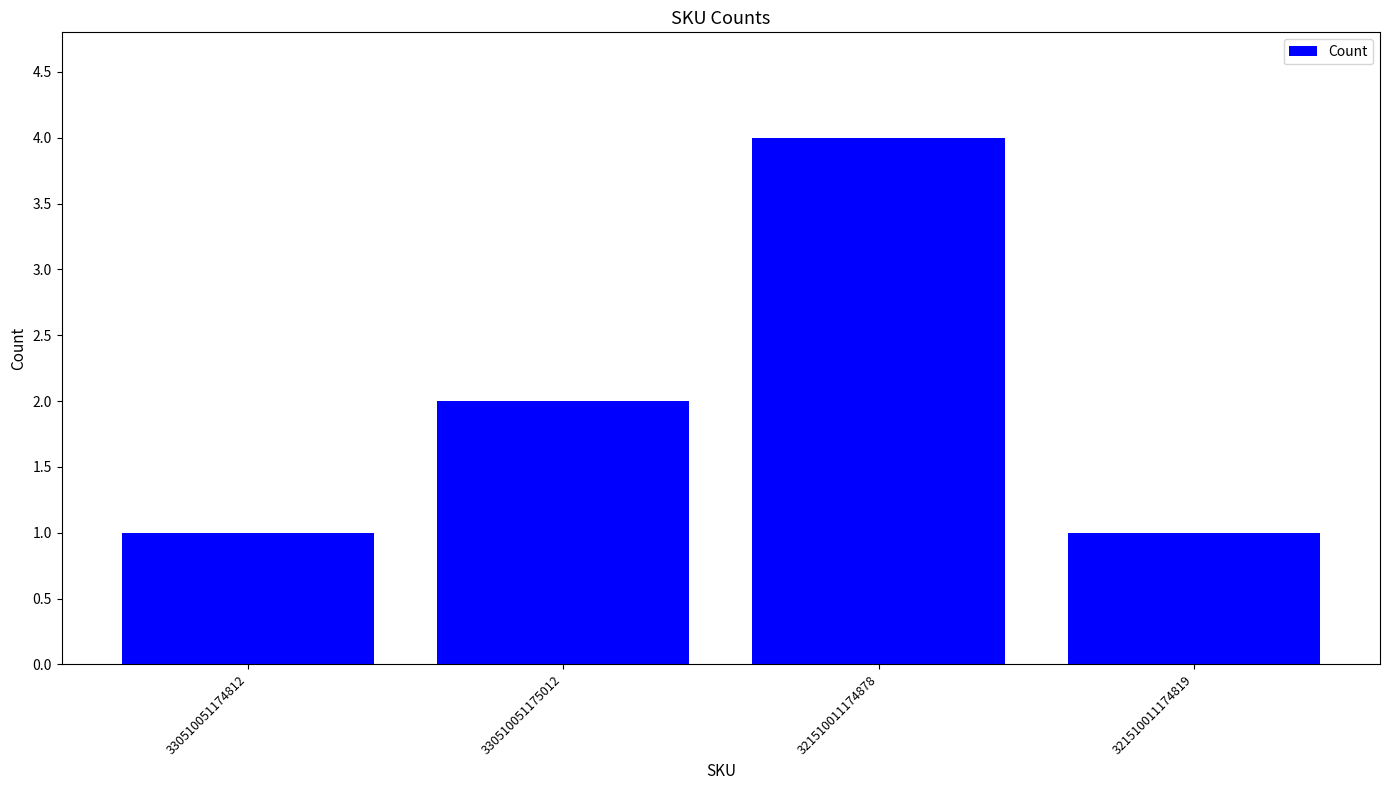

What is the ratio of the value at 330510051174812 to the value at 321510011174819?

1.0